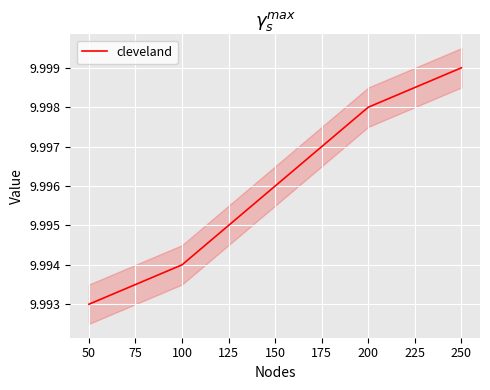

Where is cleveland nearest to the value 9?

50